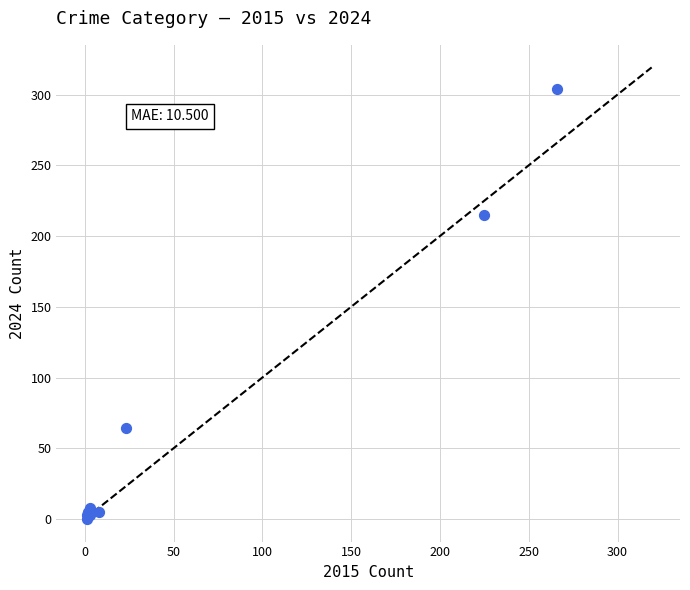

What Y value in the scatter plot is closest to 152?

215